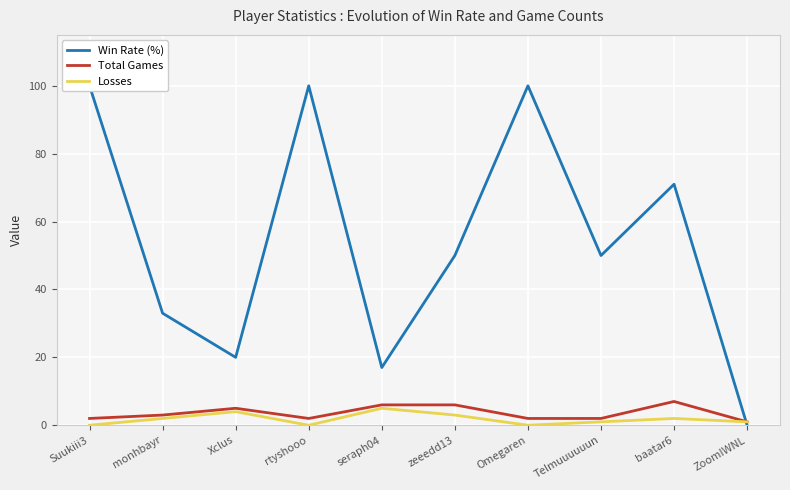

The Total Games series shows 5 at Xclus. True or false?

True